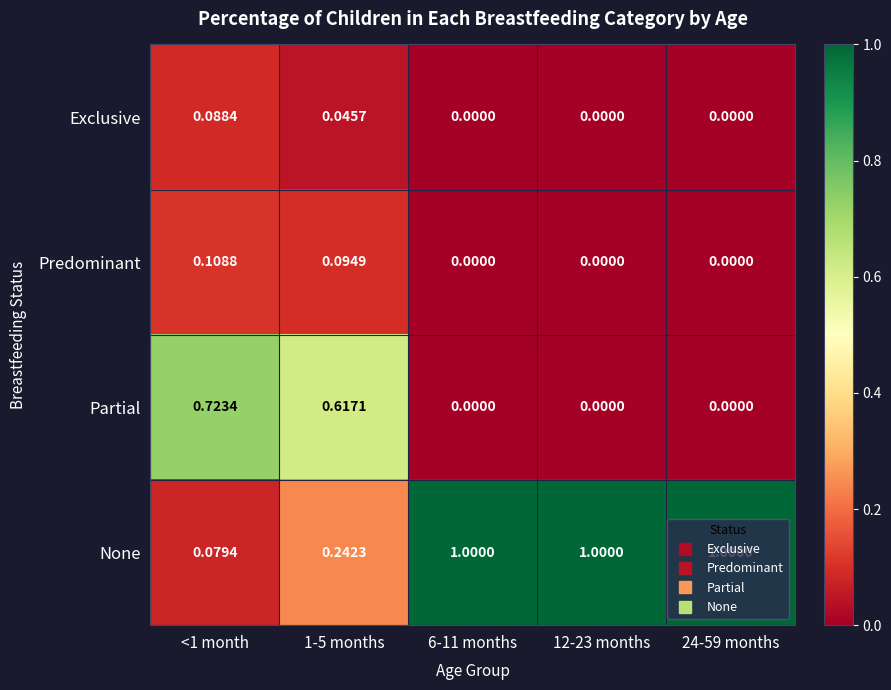

Is the value of Partial at 24-59 months greater than the value of None at <1 month?

No